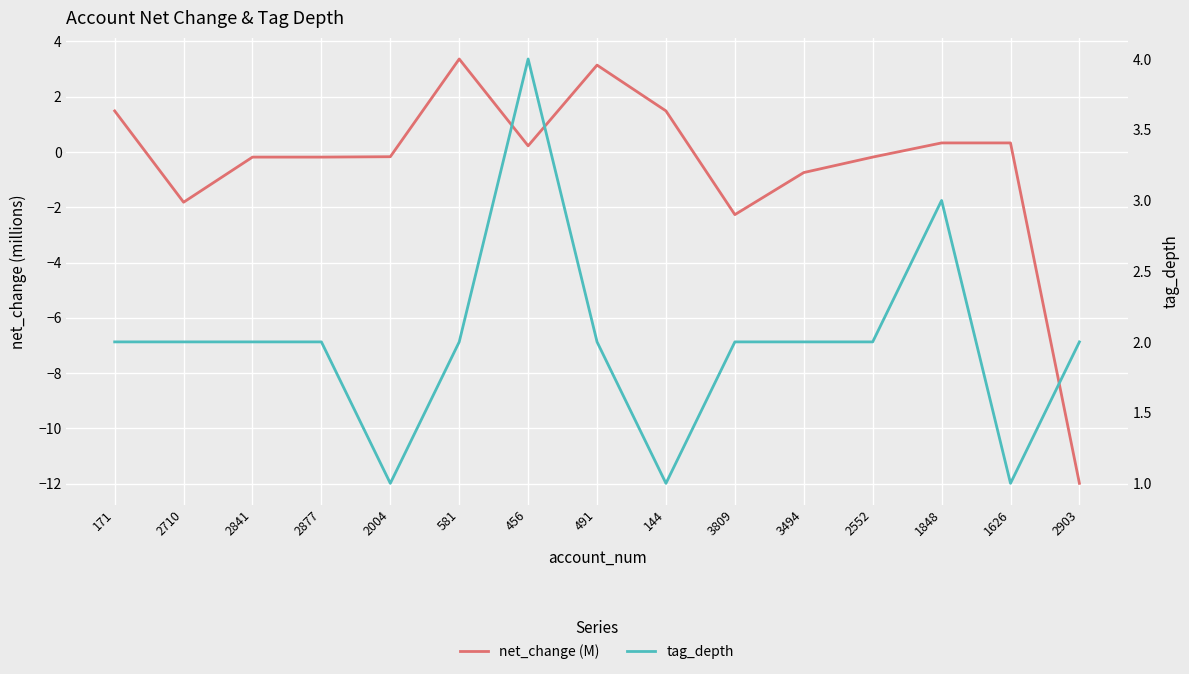

Which label corresponds to the largest value in the chart?

456